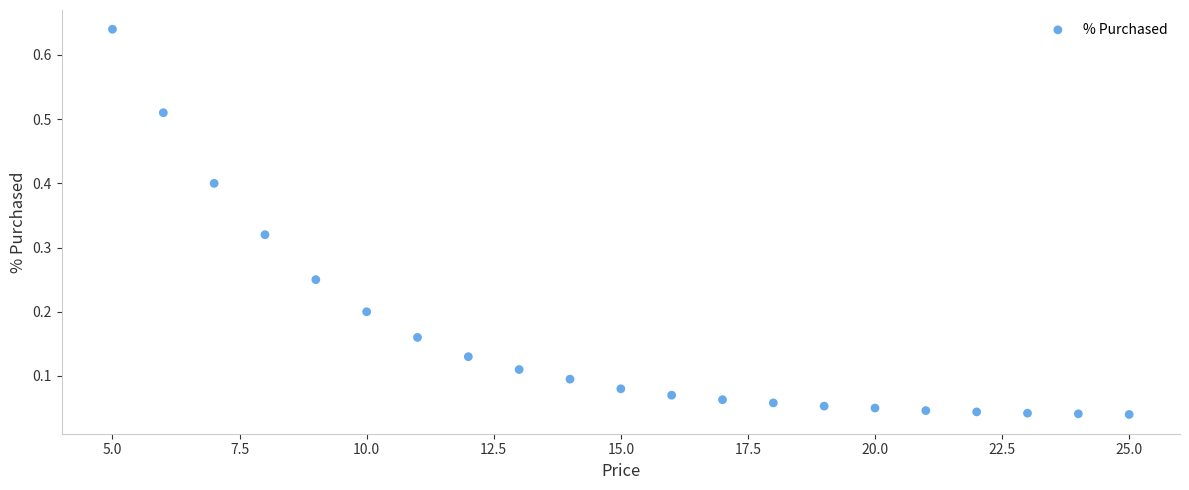

What is the range of X values (max minus min)?

20.0